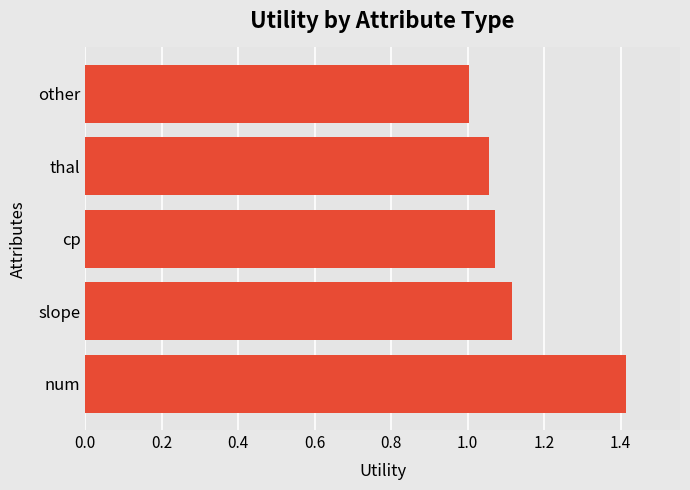

Is it true that the value at other is 0.7?

False